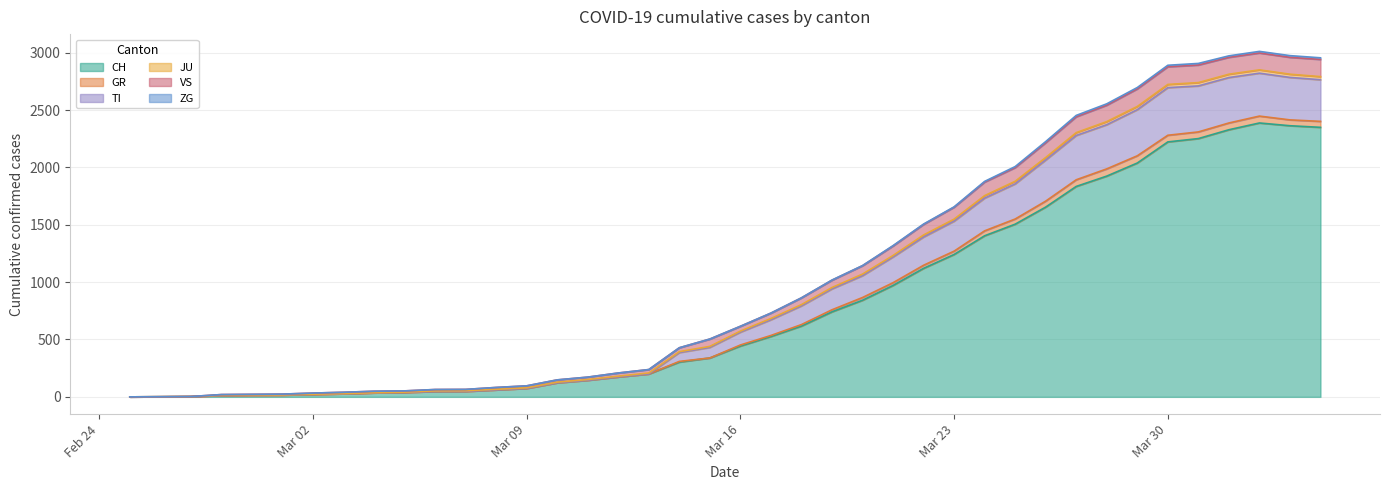

True or false: VS has a value of 3176 at 2020-03-25.

False